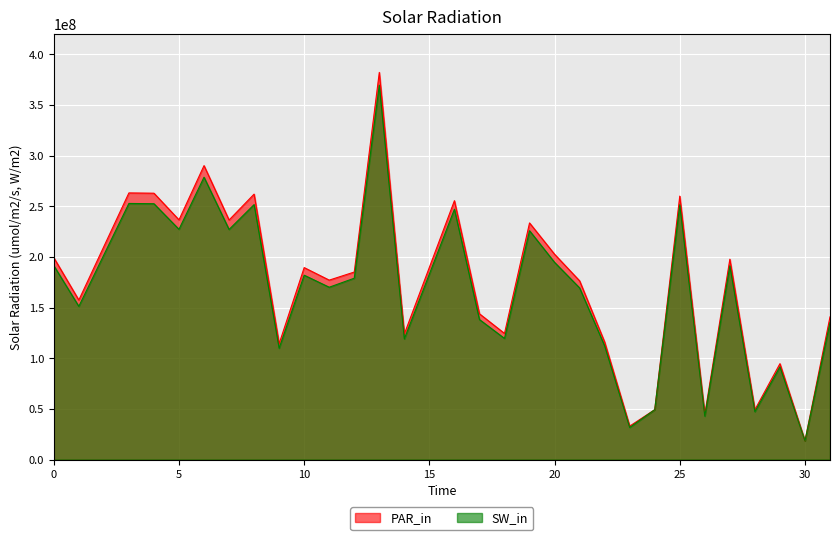

What is the greatest value displayed?

382206818.3